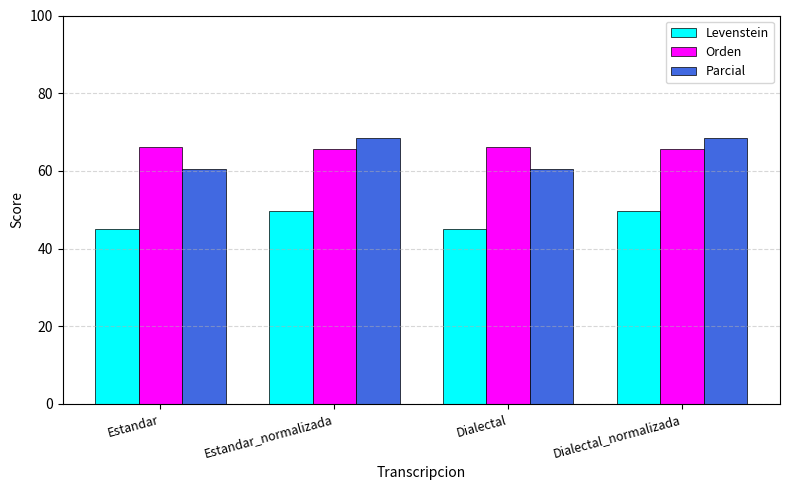

Reading left to right, extract all data points from this chart.

Levenstein: Estandar=45.0	Estandar_normalizada=49.6	Dialectal=45.0	Dialectal_normalizada=49.6
Orden: Estandar=66.1	Estandar_normalizada=65.6	Dialectal=66.1	Dialectal_normalizada=65.6
Parcial: Estandar=60.4	Estandar_normalizada=68.4	Dialectal=60.4	Dialectal_normalizada=68.4